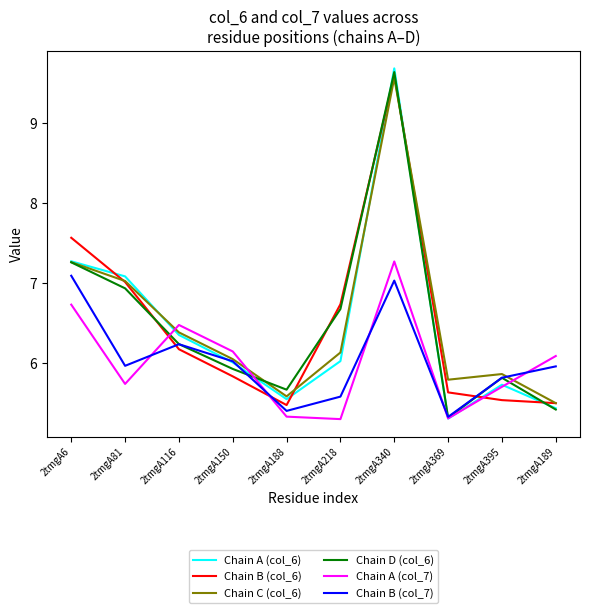

Does the chart have visible grid lines?

No